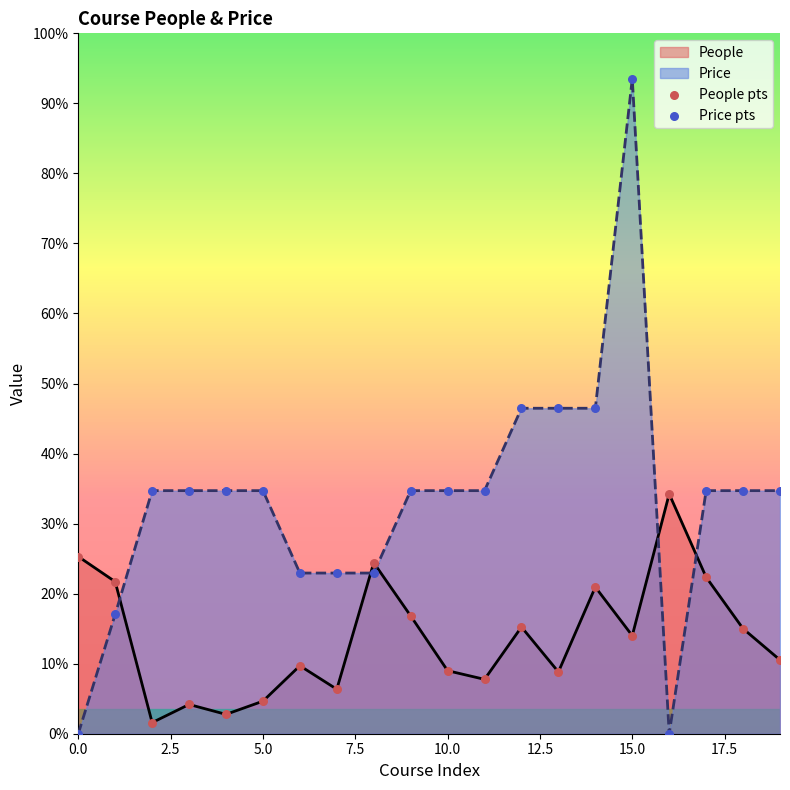

Which series reaches the maximum Y coordinate?

Price pts